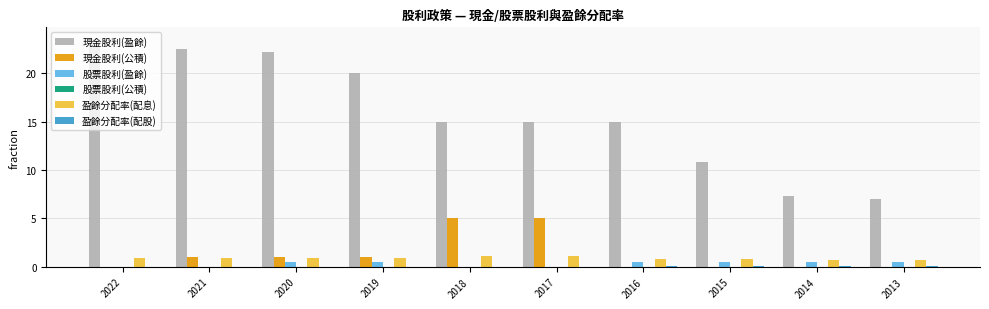

How many groups of bars are there?

10